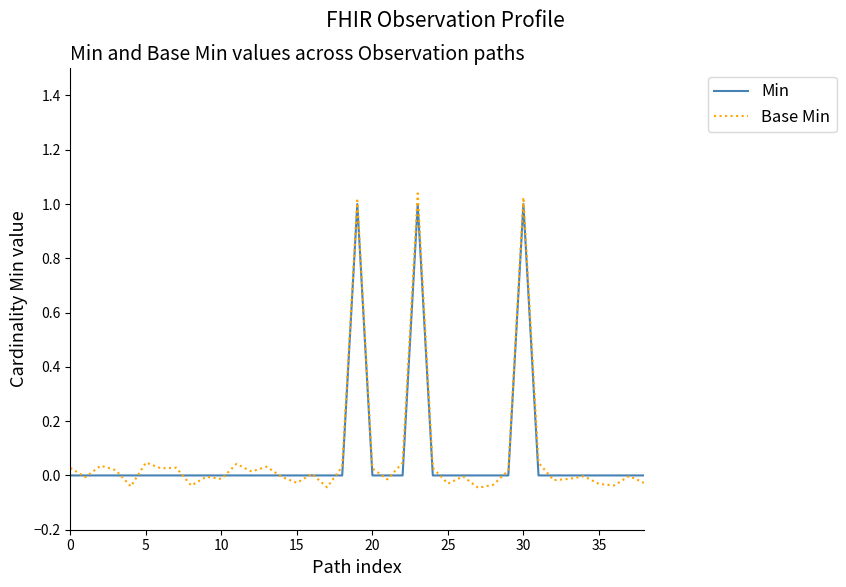

Which series has the widest spread of values?

Base Min